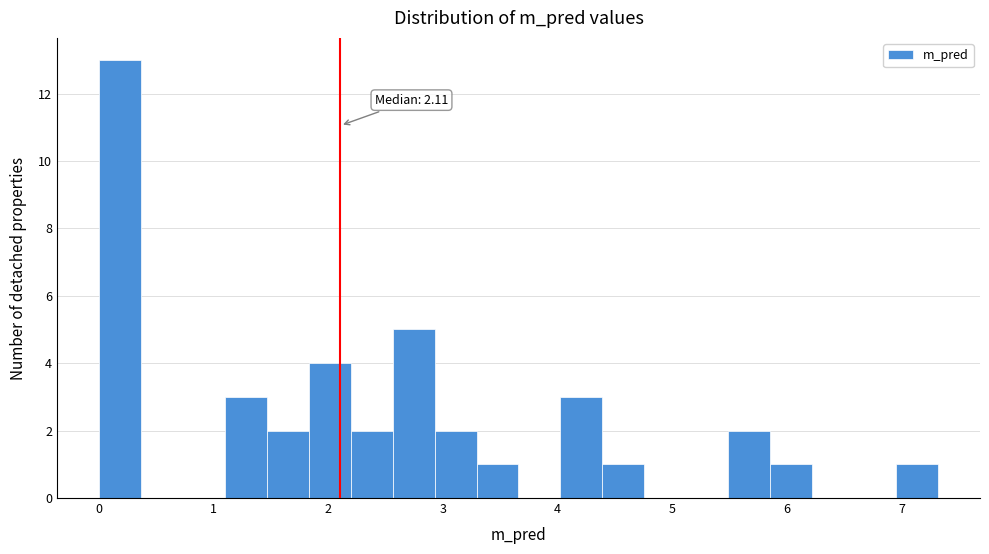

Around what value on the x-axis is the tallest bar? Give the approximate position of its centre, as read against the axis.

0.2